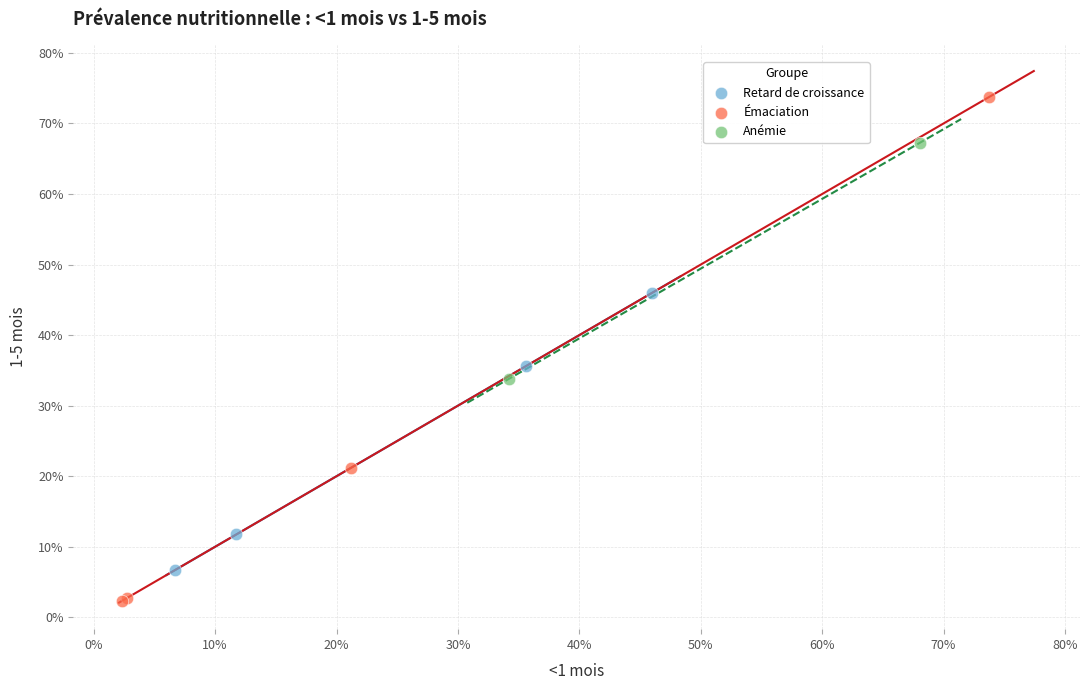

What are all the series names shown in the legend?

Retard de croissance, Émaciation, Anémie